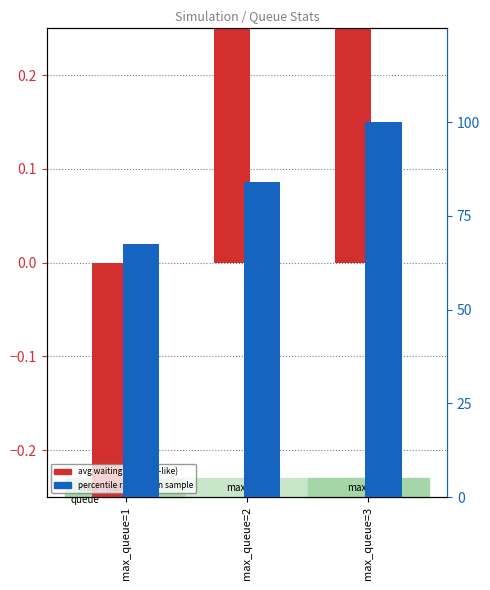

What is the sum of all percentile rank within sample values?

251.4